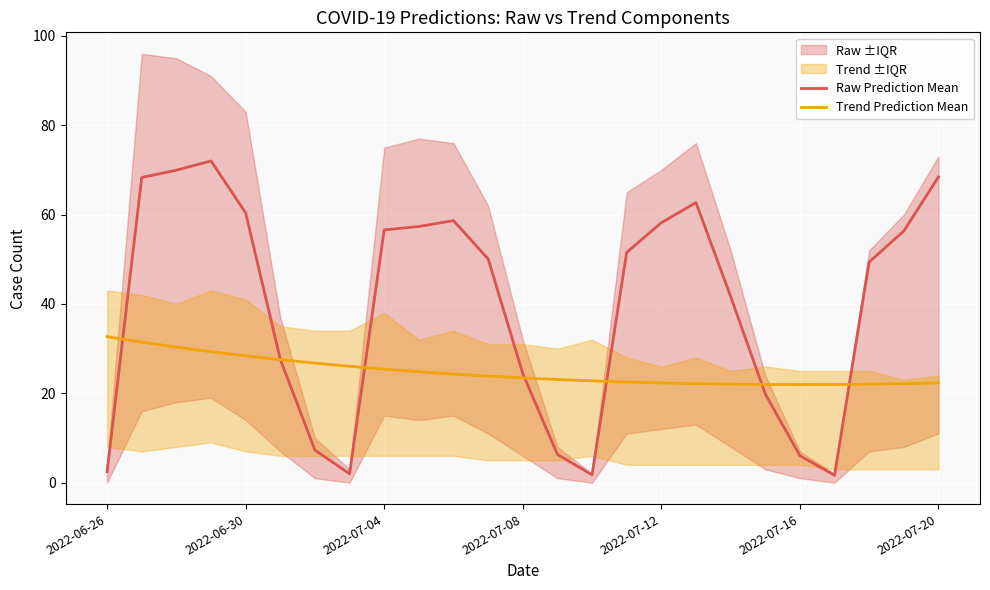

What is the minimum value for Trend Prediction Mean?

22.0